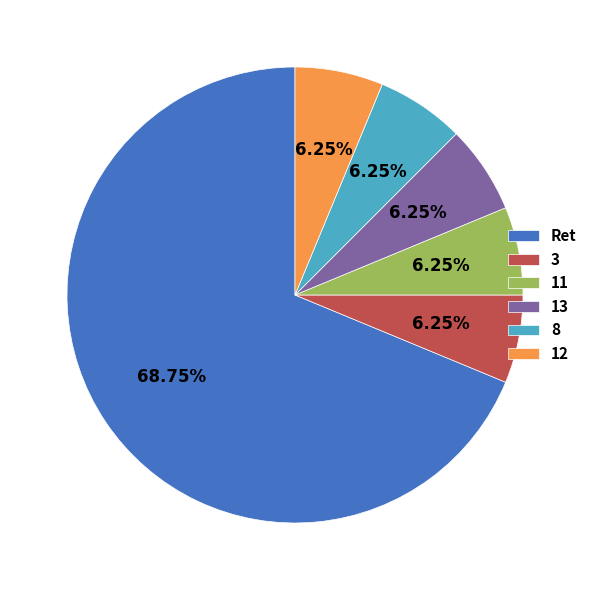

Between Ret and 13, which is larger?

Ret